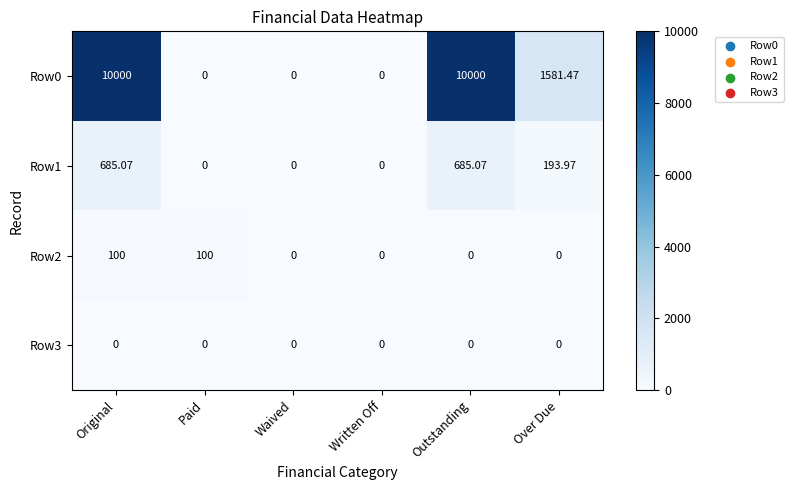

List the series in order of their peak value, highest first.

Row0, Row1, Row2, Row3